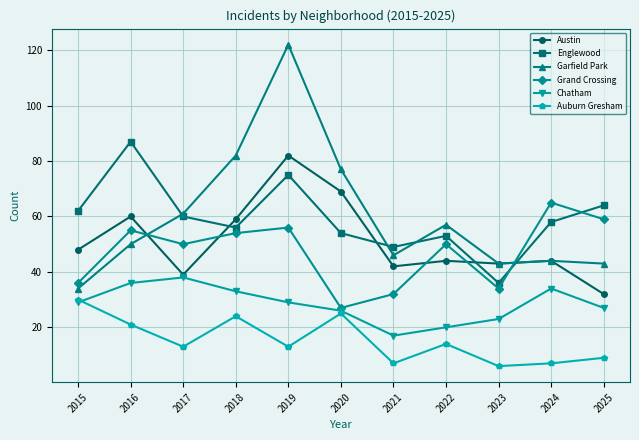

True or false: Grand Crossing and Auburn Gresham intersect in this chart.

False